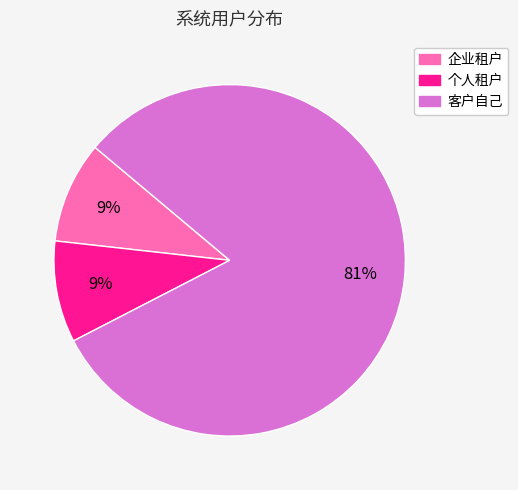

Which slice represents more than half of the pie?

客户自己